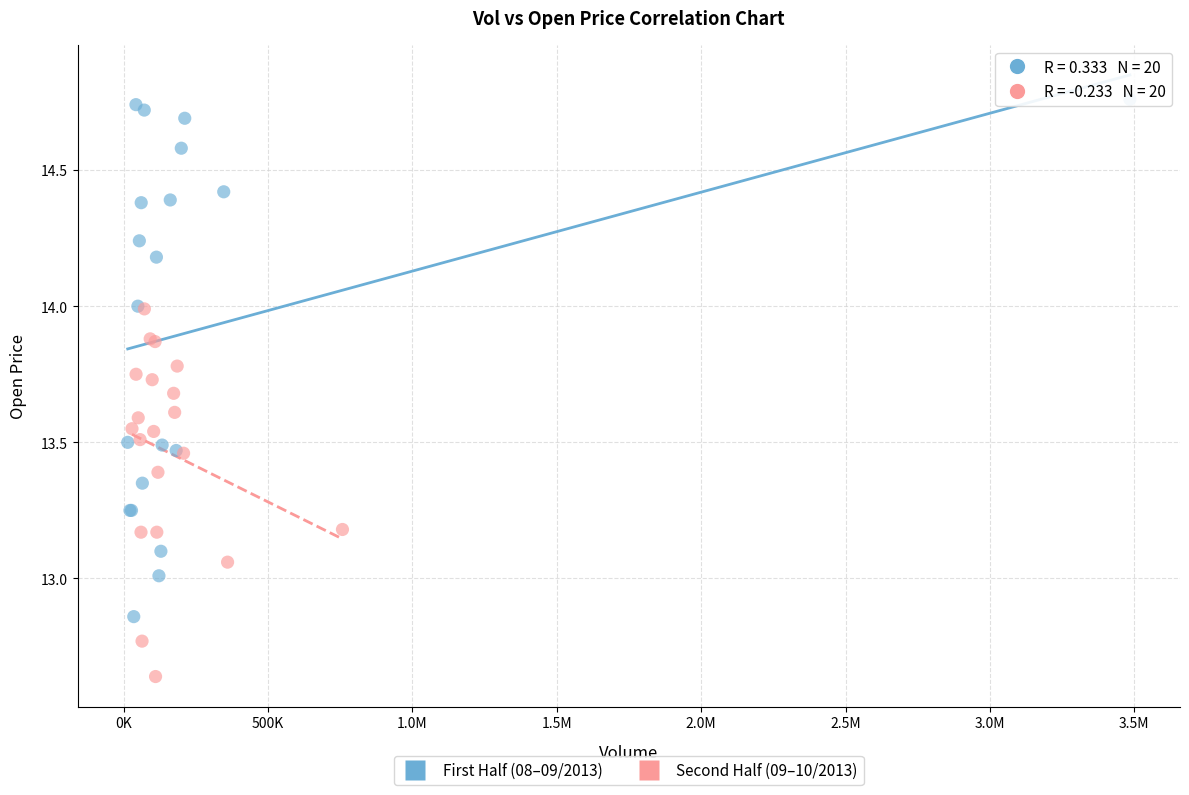

What are all the series names shown in the legend?

First Half (08–09/2013), Second Half (09–10/2013)